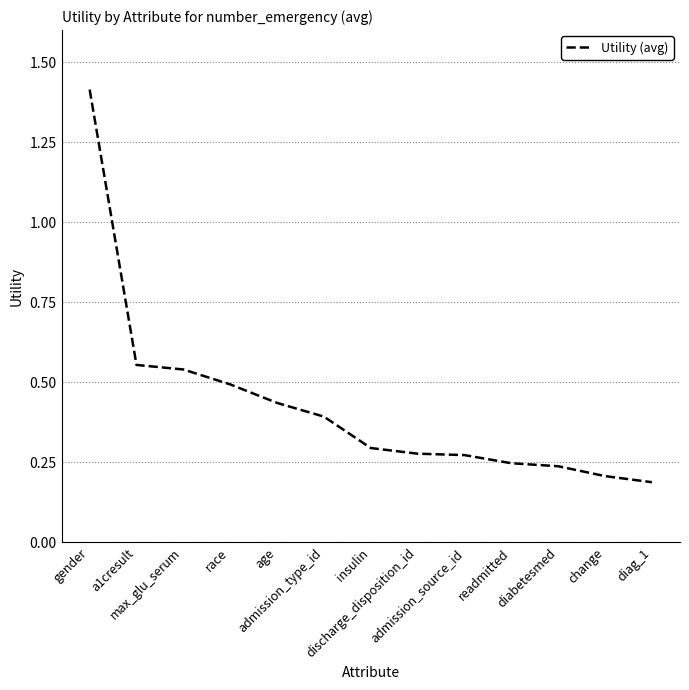

Which has a higher value, diabetesmed or admission_type_id?

admission_type_id